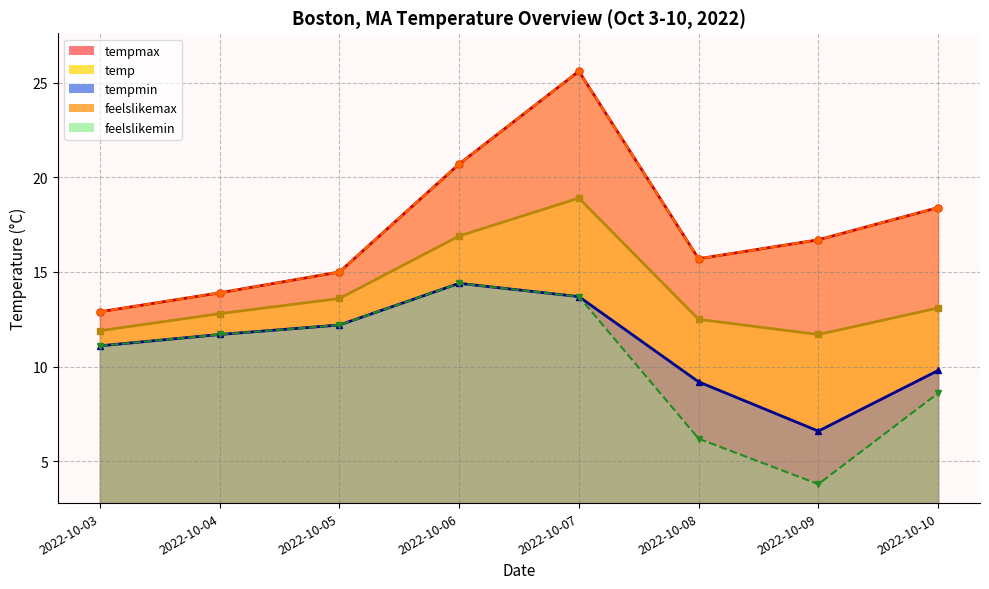

Is it true that tempmax equals 25.6 at 2022-10-07?

True